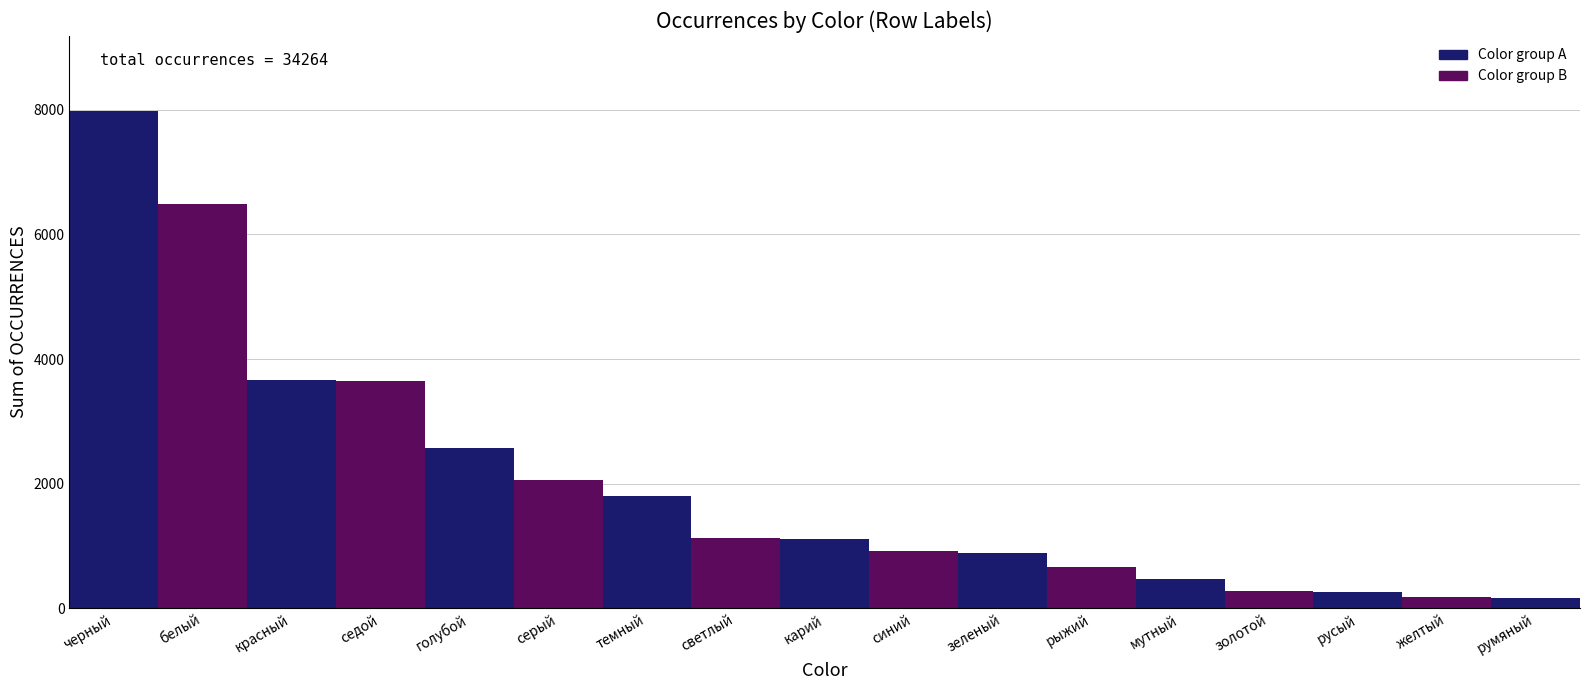

What is the maximum value shown in the chart?

7989